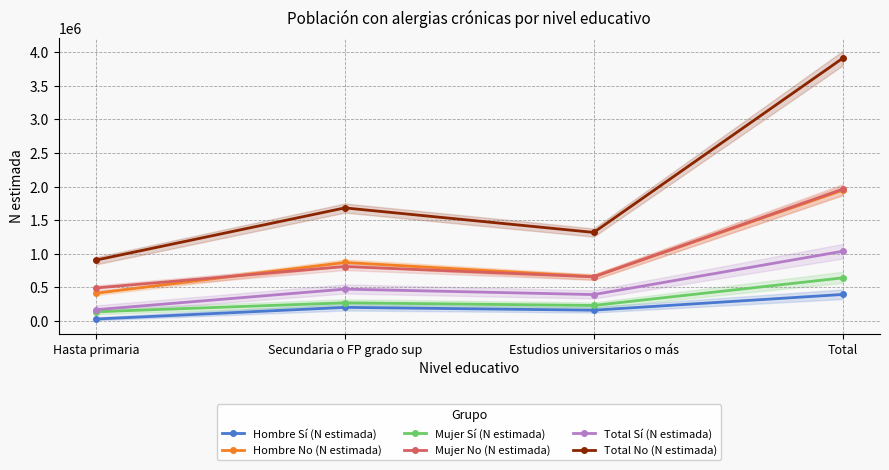

At which category does Hombre Sí (N estimada) reach its first local peak?

Secundaria o FP grado sup